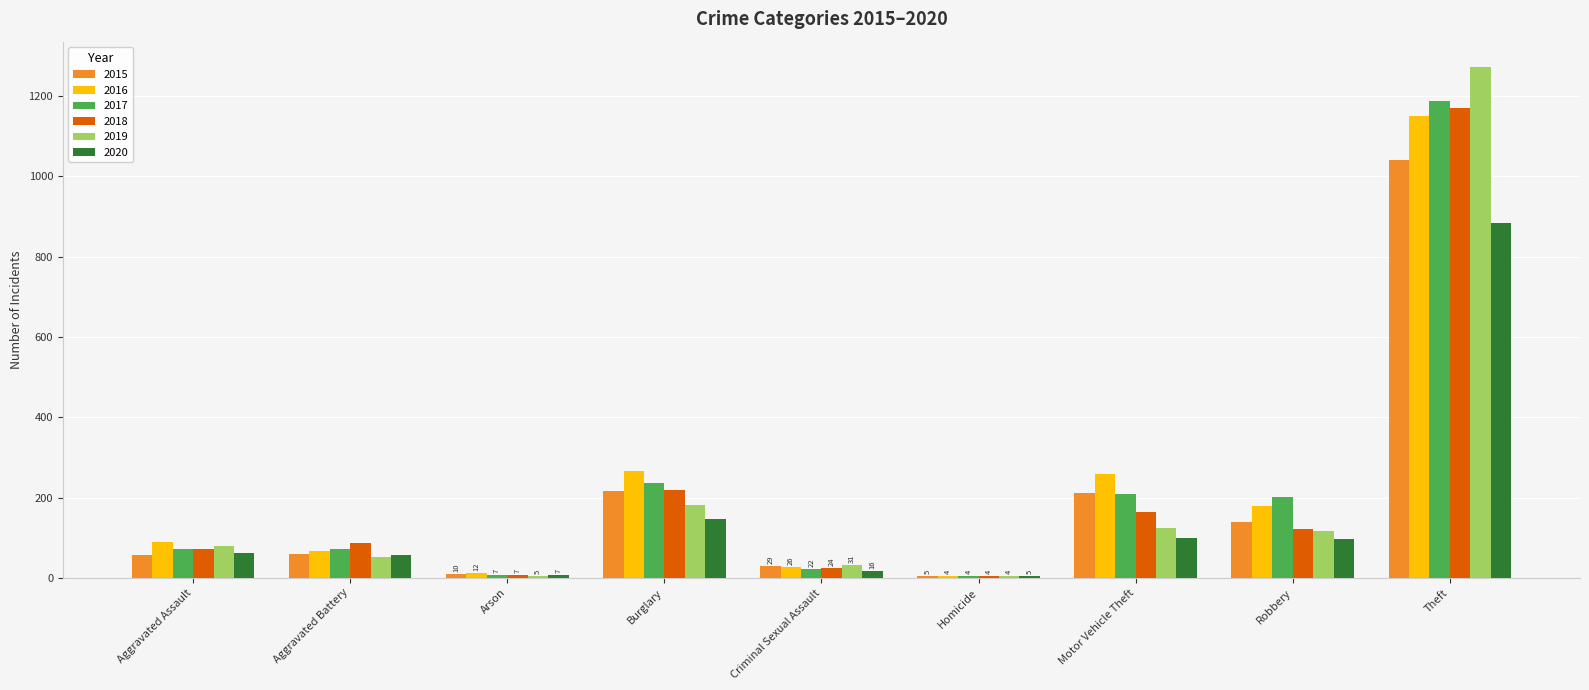

Which series changed the most between Aggravated Assault and Motor Vehicle Theft?

2016